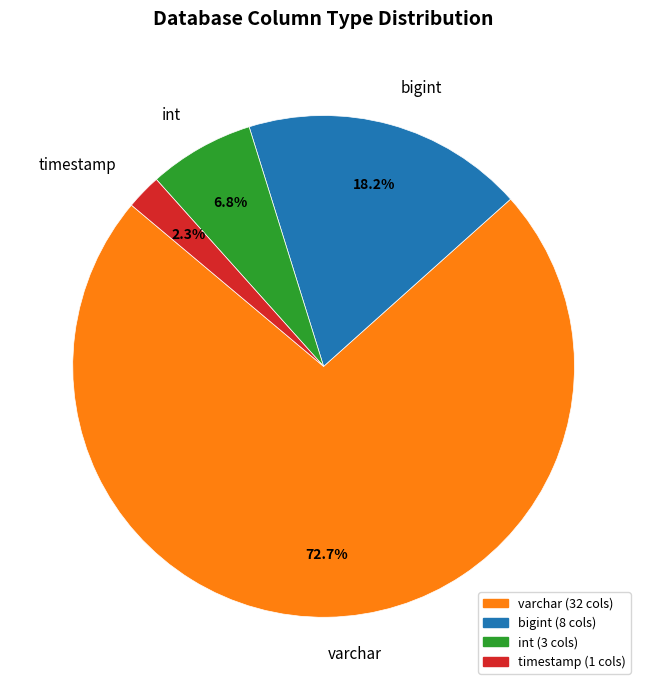

How much of the chart is everything except varchar?

27.3%